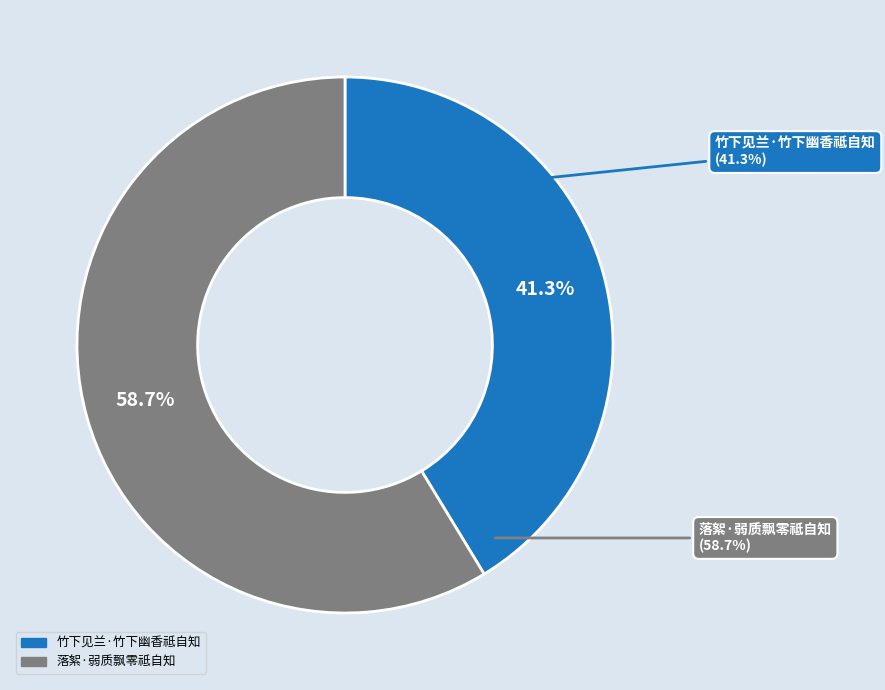

How many slices are in this pie chart?

2